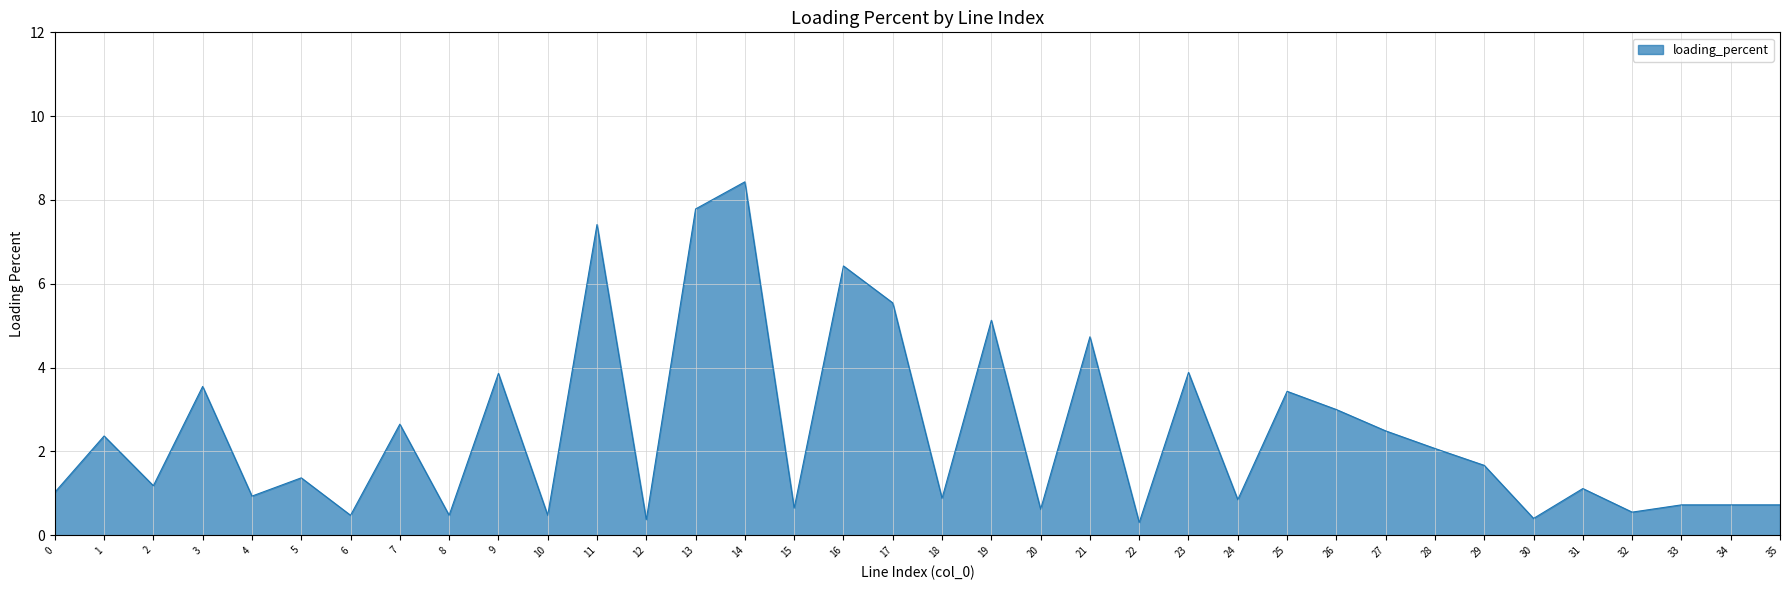

What is the change in value from 21 to 23?

-0.9